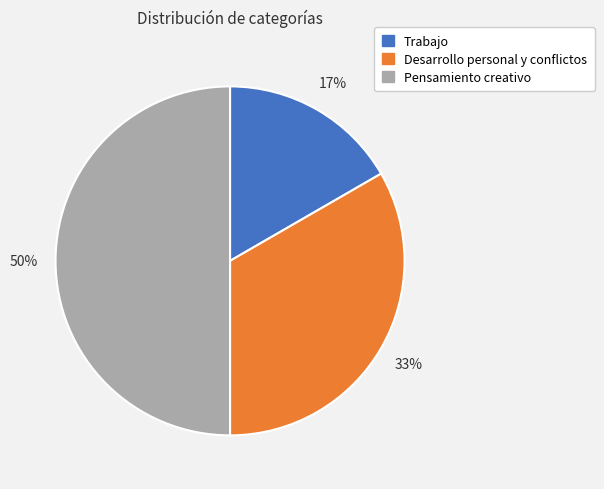

Which category has the smallest portion of the pie?

Trabajo